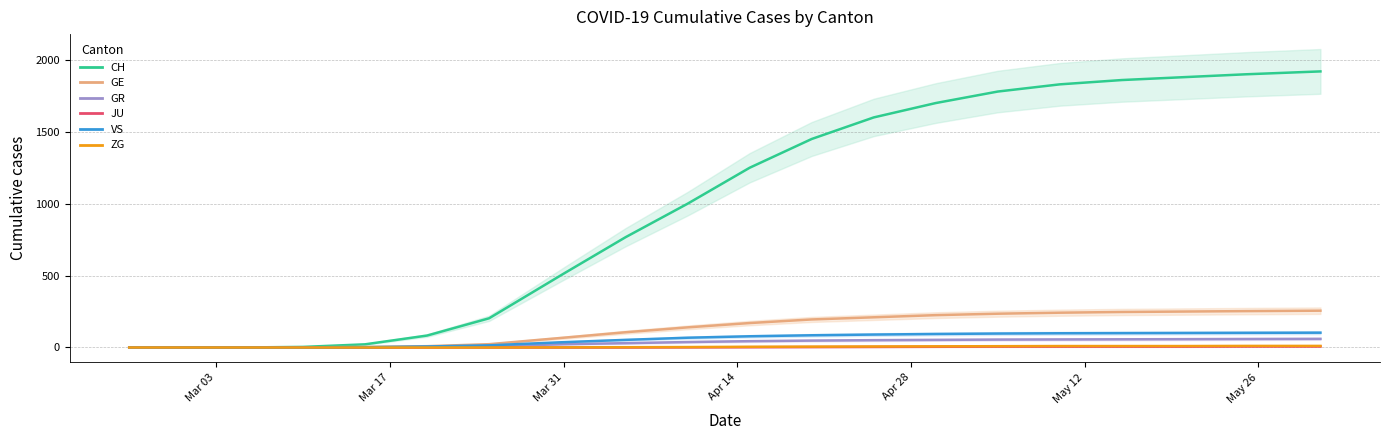

What is the maximum value shown in the chart?

1920